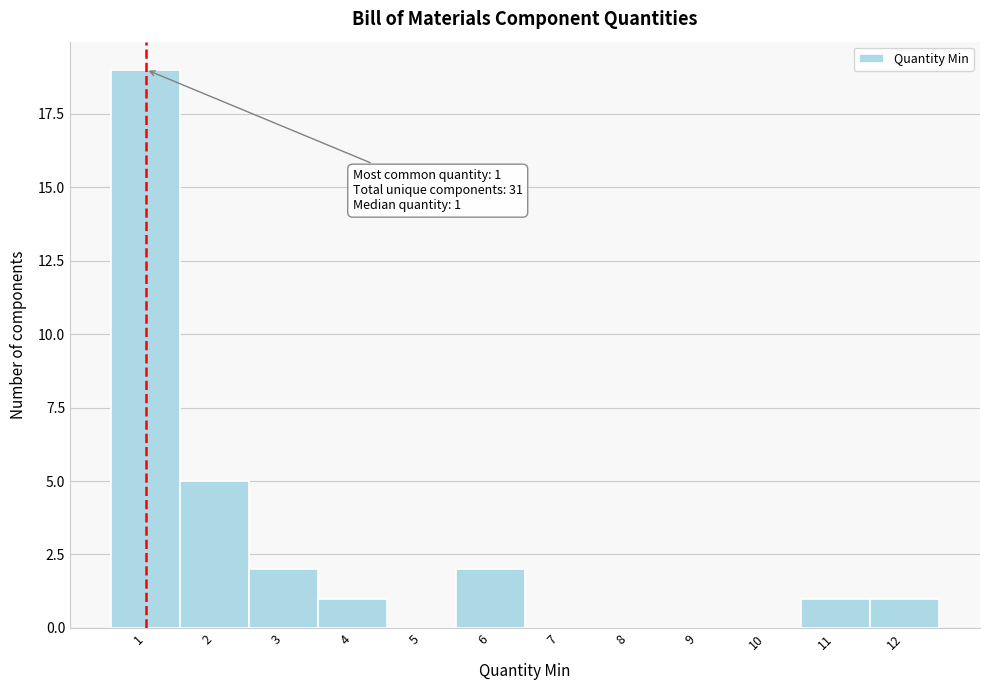

Over which range of the x-axis is the bar tallest?

0.5 to 1.5